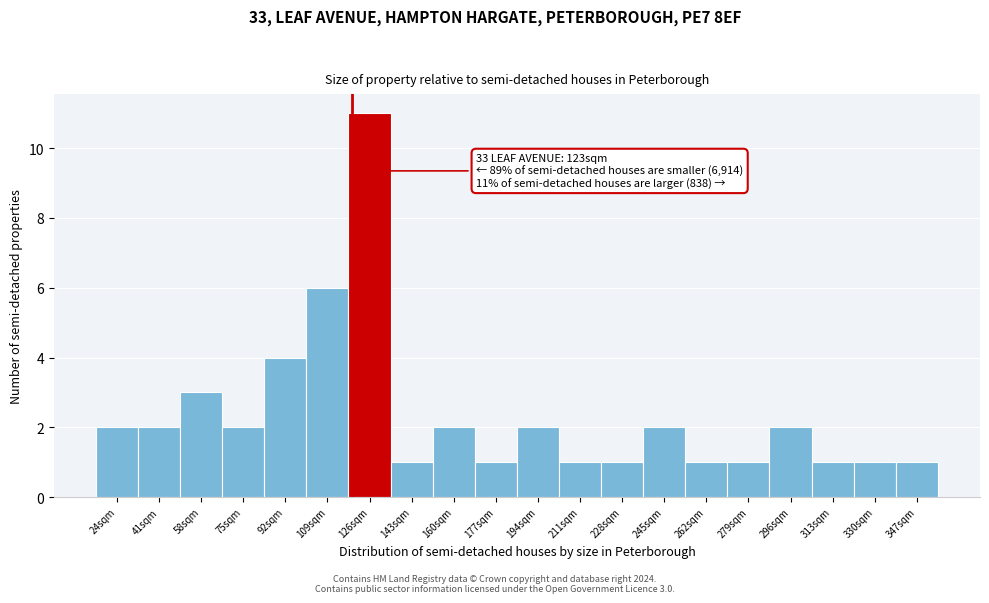

Reading left to right, list all the values displayed in this chart.

24sqm=2	41sqm=2	58sqm=3	75sqm=2	92sqm=4	109sqm=6	126sqm=11	143sqm=1	160sqm=2	177sqm=1	194sqm=2	211sqm=1	228sqm=1	245sqm=2	262sqm=1	279sqm=1	296sqm=2	313sqm=1	330sqm=1	347sqm=1